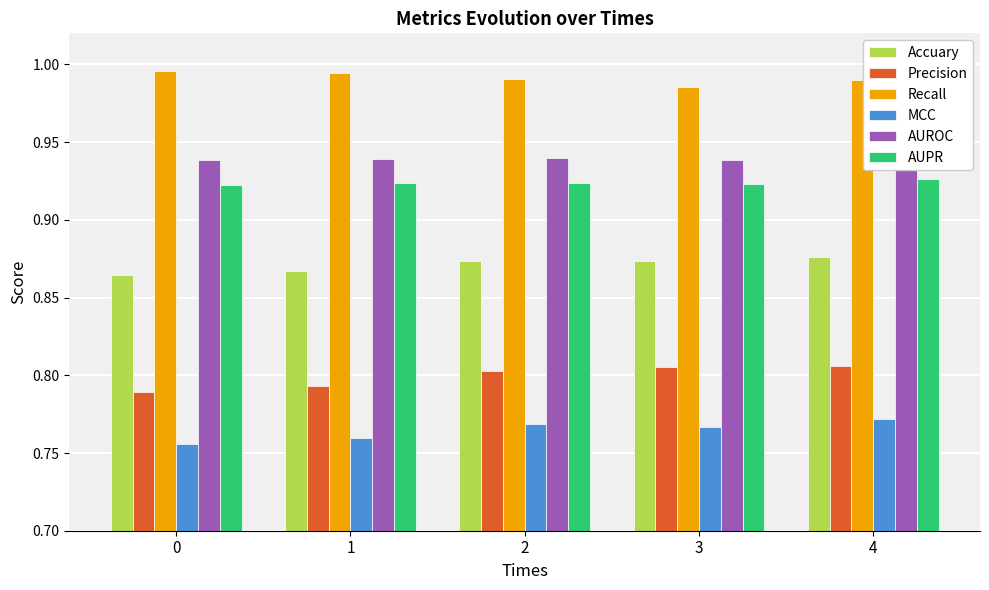

Is it true that MCC equals 1.0 at 2?

False